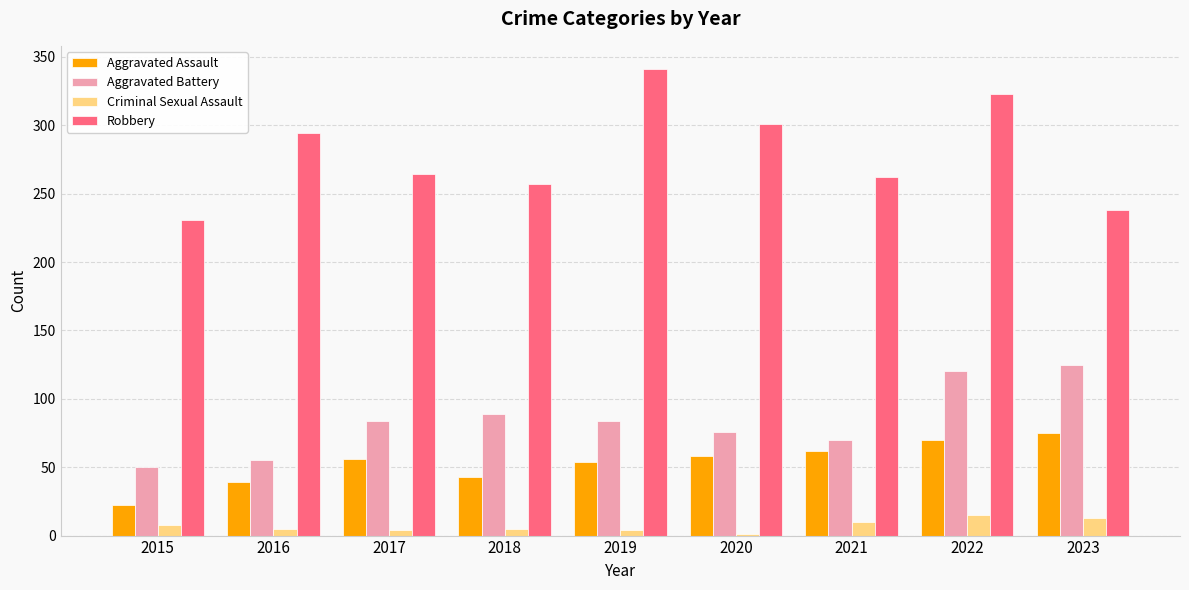

What is the highest value of the Robbery series?

341